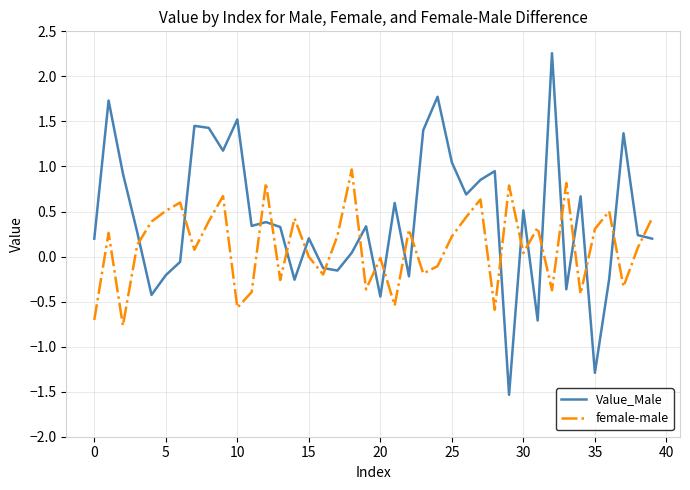

How many intersections are there between Value_Male and female-male?

21